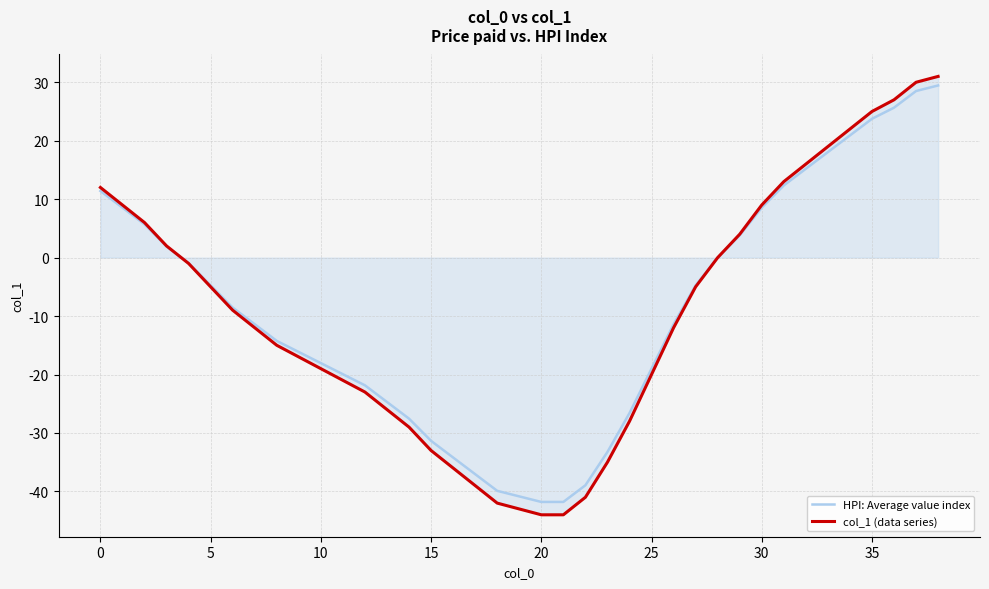

True or false: col_1 (data series) has more than 2 interior local peaks.

False